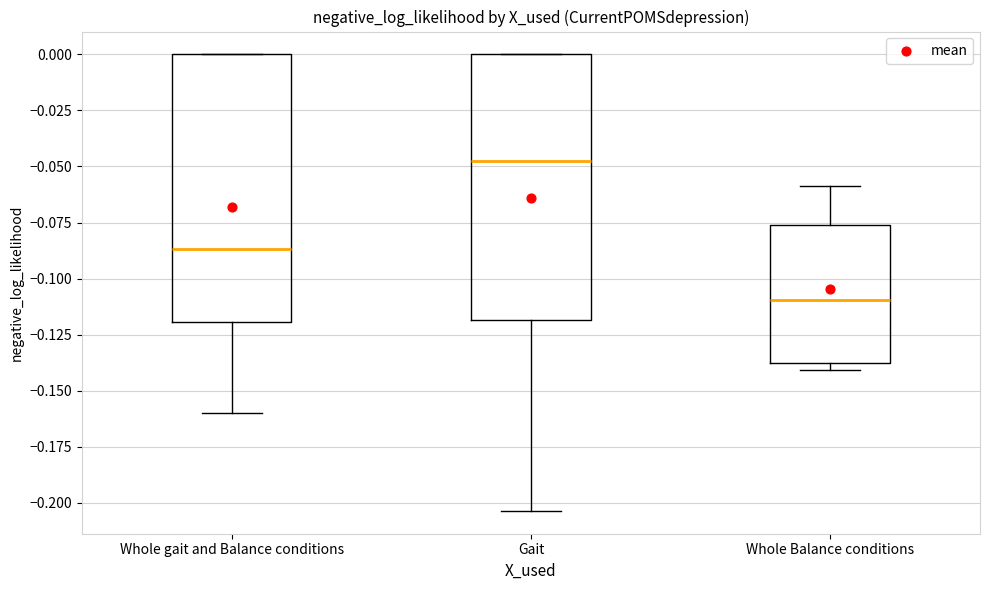

Reading left to right, transcribe this box plot: for each box, give where its median line is, the range the box spans, and where its two whiskers end, as read against the y-axis. The values are not printed on the chart, so give them approximately, as read against the axis.

Whole gait and Balance conditions: median -0.085, box -0.120 to 0.000, whiskers -0.160 to 0.000
Gait: median -0.050, box -0.120 to 0.000, whiskers -0.205 to 0.000
Whole Balance conditions: median -0.110, box -0.140 to -0.075, whiskers -0.140 (just below the box's lower edge) to -0.060